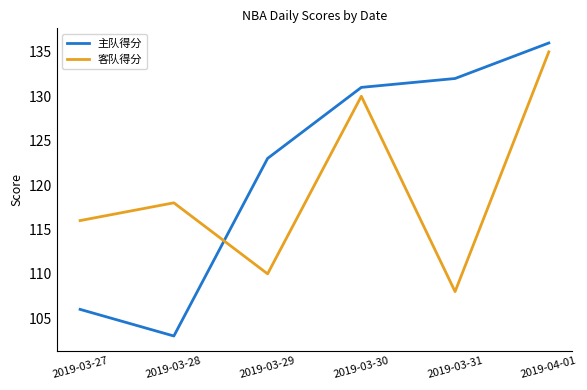

At 2019-03-31, list the series in order from smallest to largest.

客队得分, 主队得分